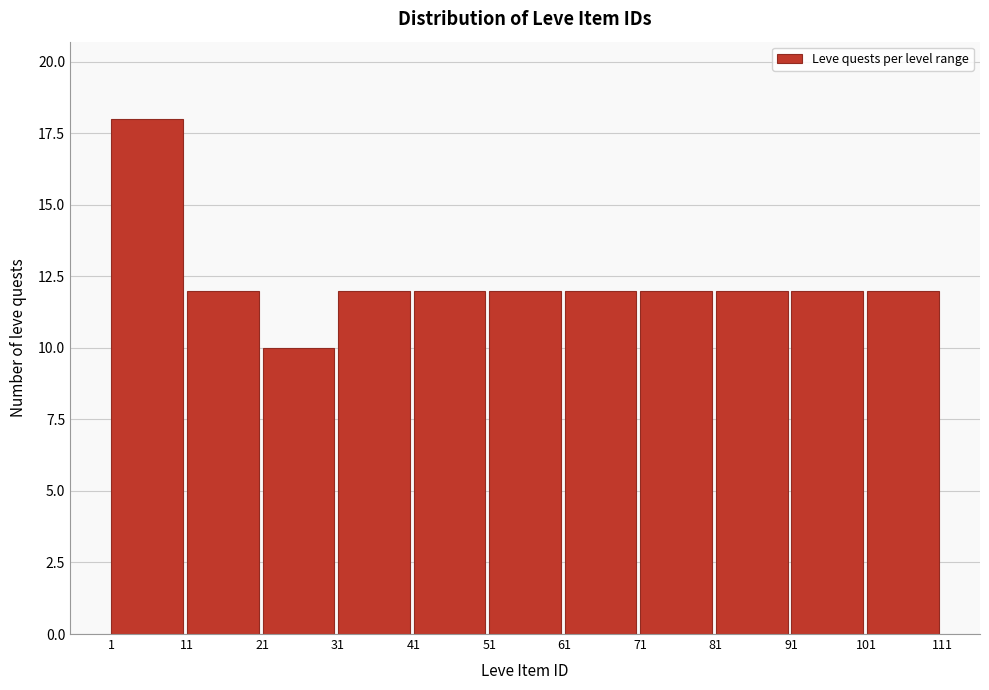

Reading left to right, list every bar in this chart as the range it spans on the x-axis followed by its height. The values are not printed on the chart, so give them approximately, as read against the axis.

1 to 11: 18
11 to 21: 12
21 to 31: 10
31 to 41: 12
41 to 51: 12
51 to 61: 12
61 to 71: 12
71 to 81: 12
81 to 91: 12
91 to 101: 12
101 to 111: 12